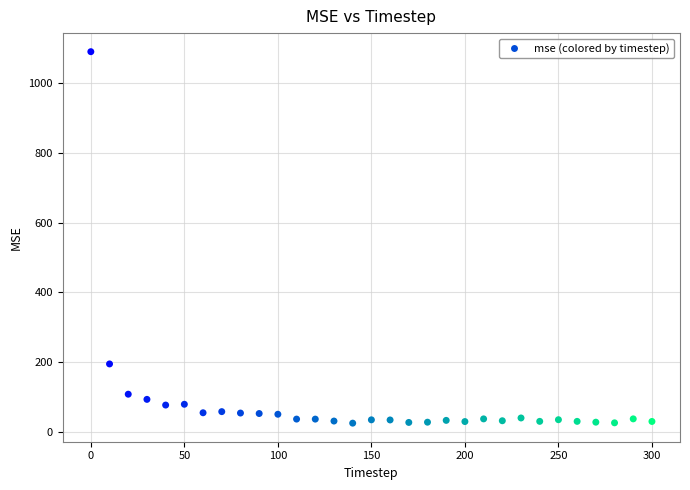

What is the range of Y values (max minus min)?

1066.2